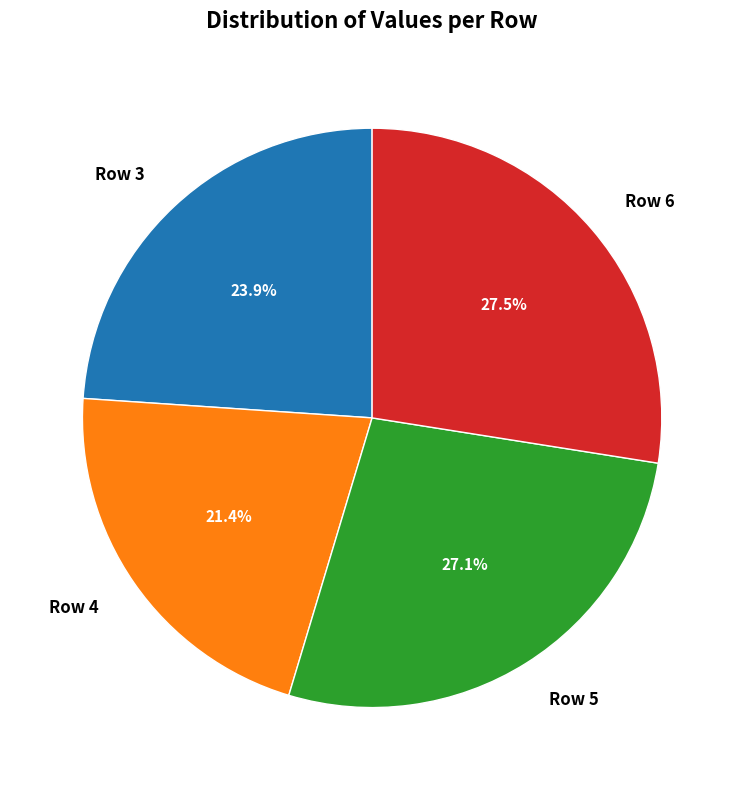

To the nearest percent, what percentage of the pie is Row 5?

27%